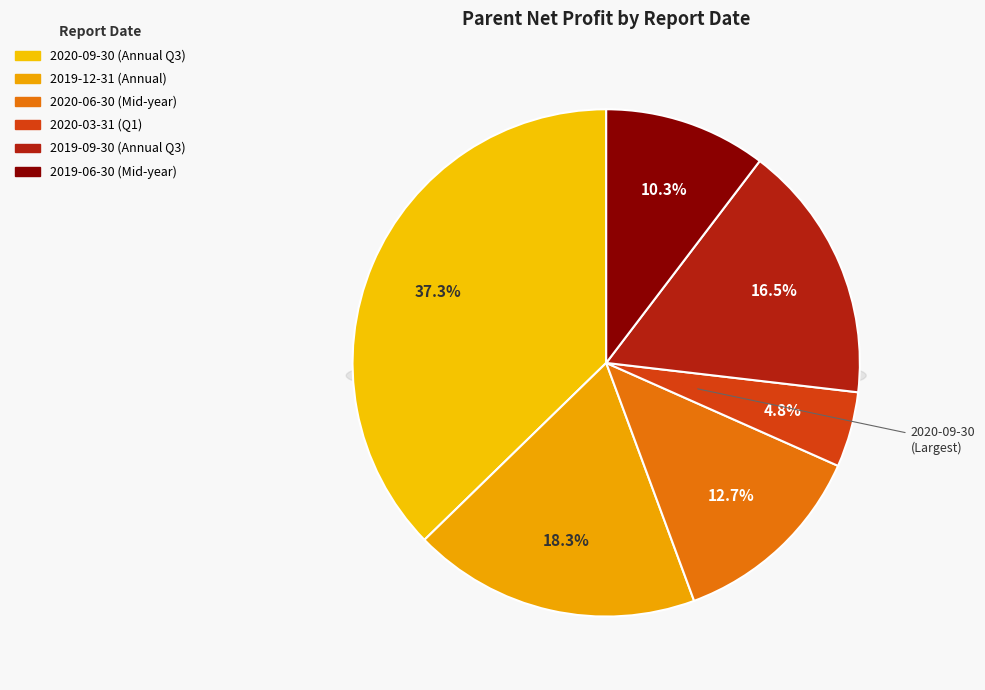

Rank the categories by value from lowest to highest.

2020-03-31, 2019-06-30, 2020-06-30, 2019-09-30, 2019-12-31, 2020-09-30